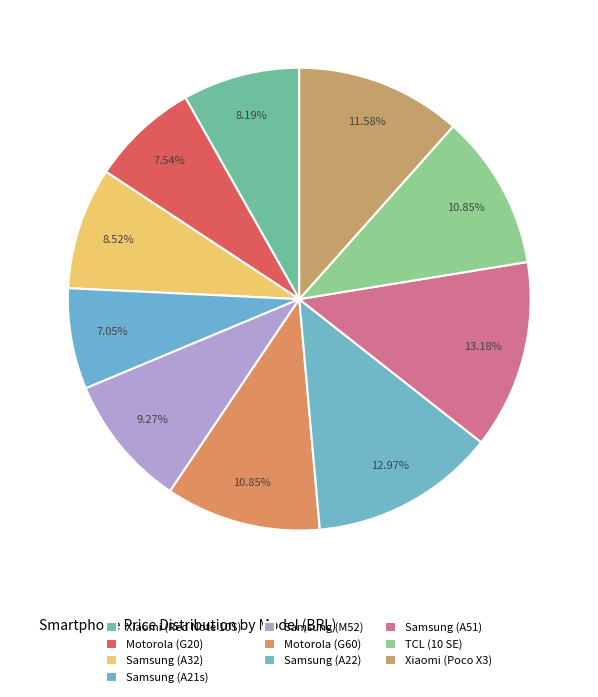

How many segments does this pie chart have?

10